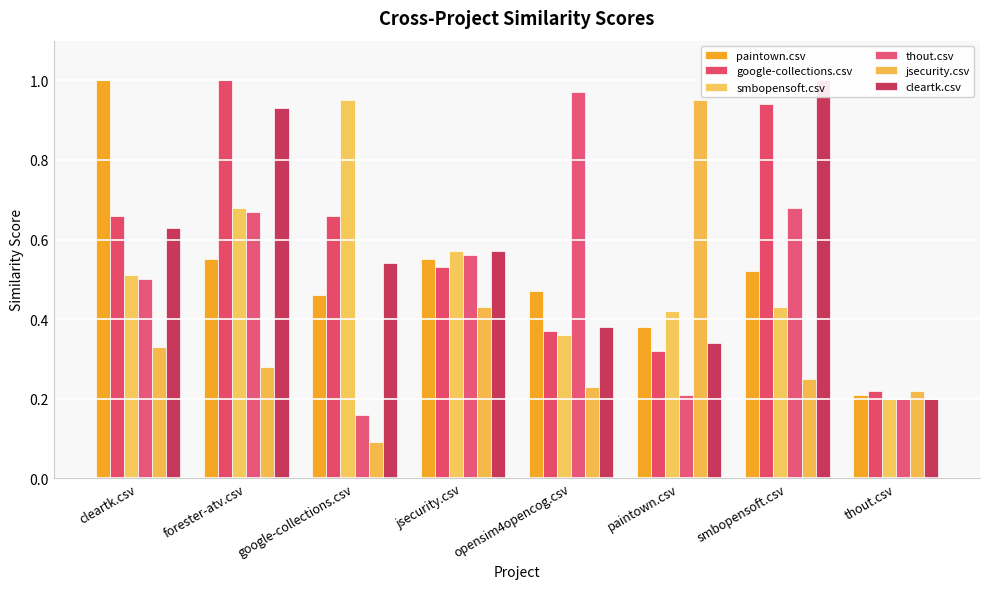

What is the total value across all series at smbopensoft.csv?

3.8